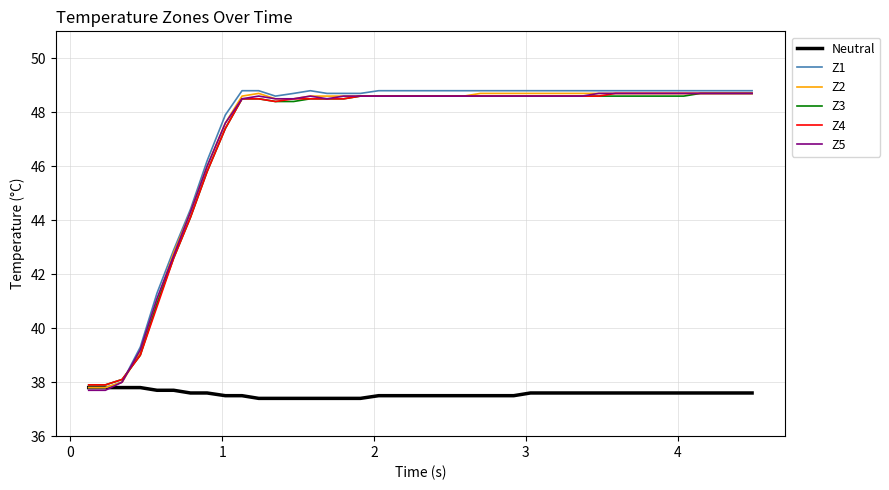

What is the maximum value shown in the chart?

48.8